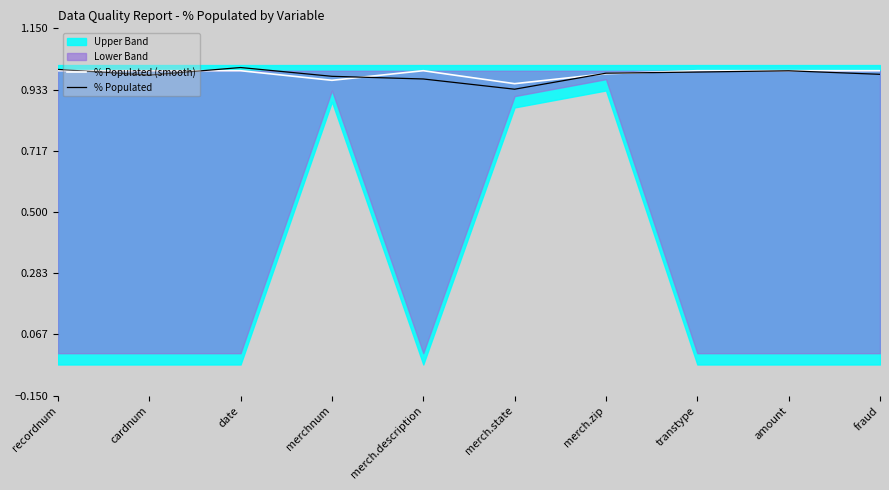

At which category does the chart reach its minimum across all series?

merch.state